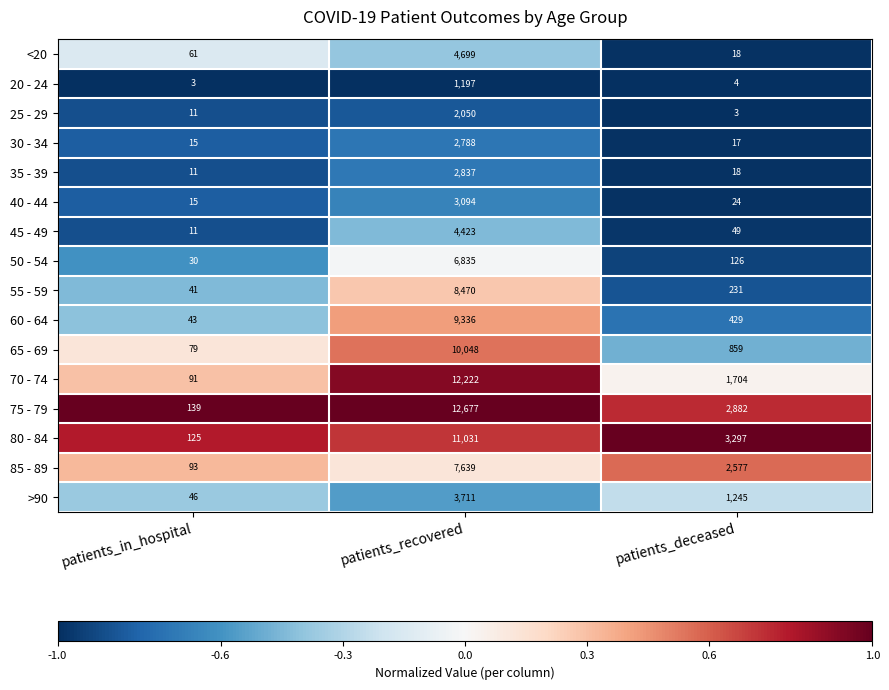

Is it true that 20 - 24 equals 1 at patients_in_hospital?

False